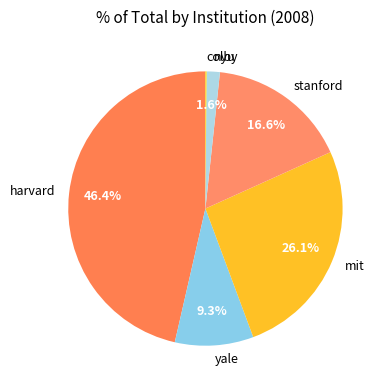

How much of the chart is everything except yale?

90.7%